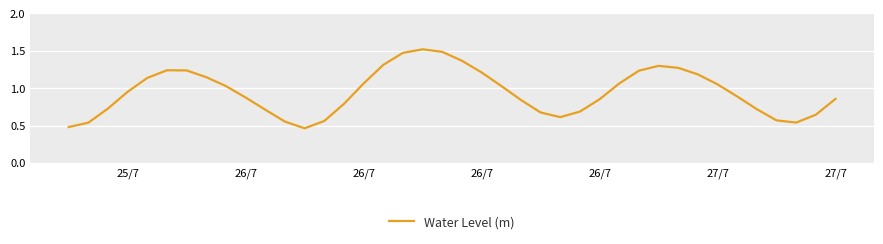

How many lines are shown in the chart?

1